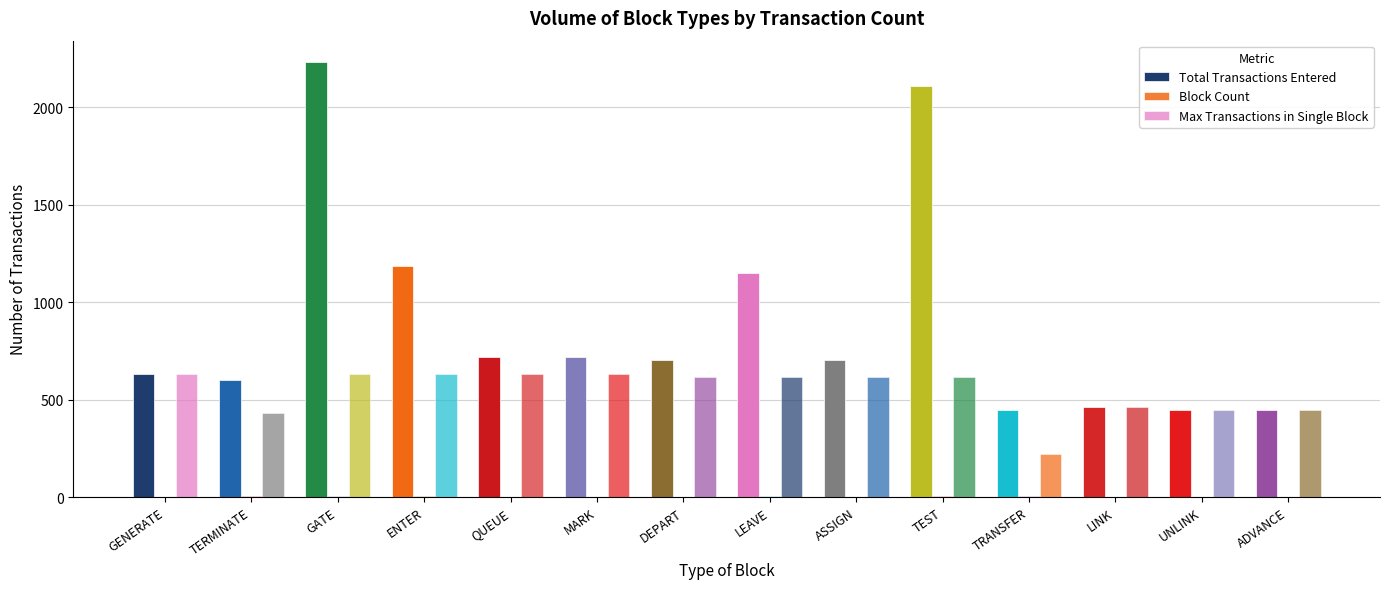

Which series has the largest total across all categories?

Total Transactions Entered